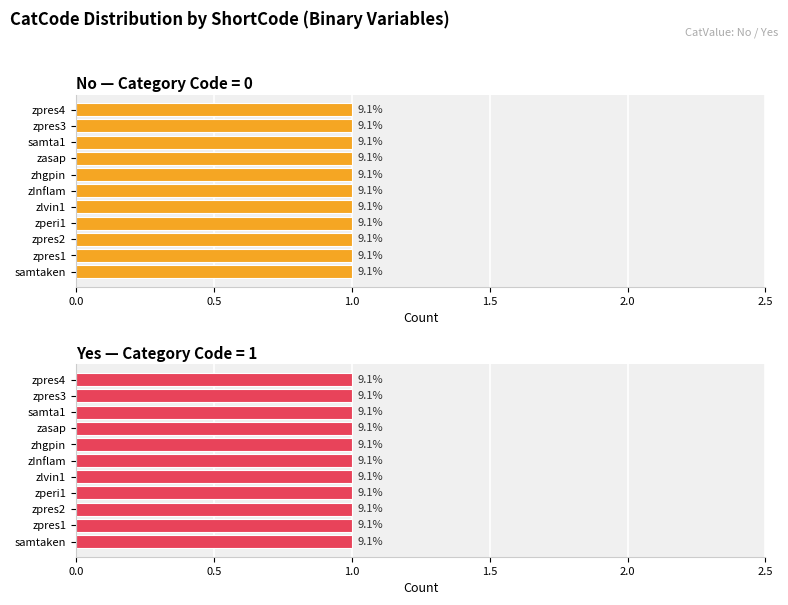

Which series has the largest range (max minus min)?

No